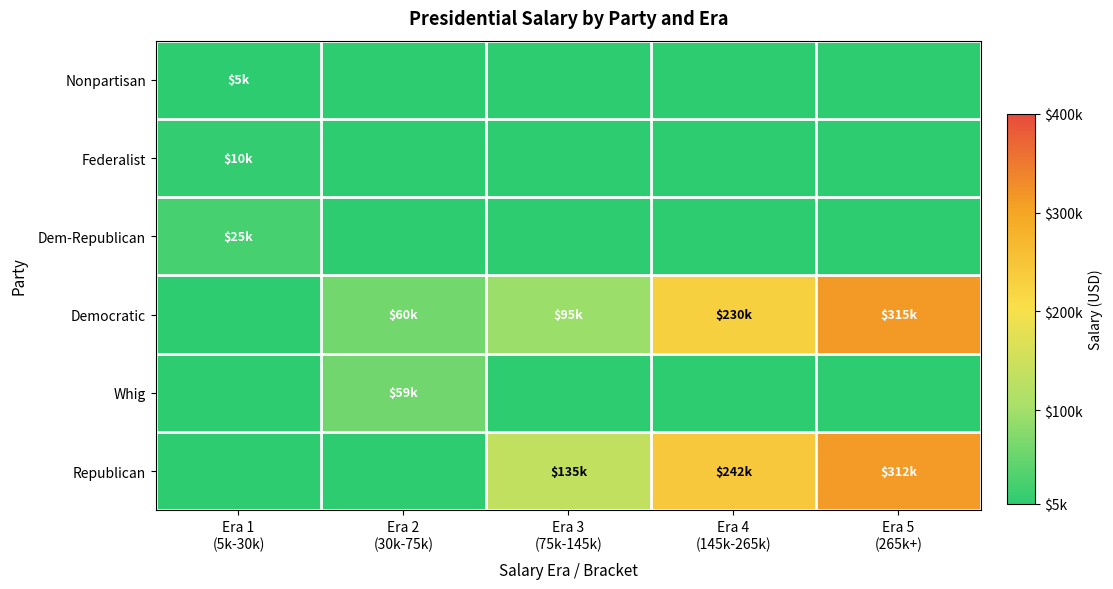

At how many categories does at least one series exceed 313762?

1